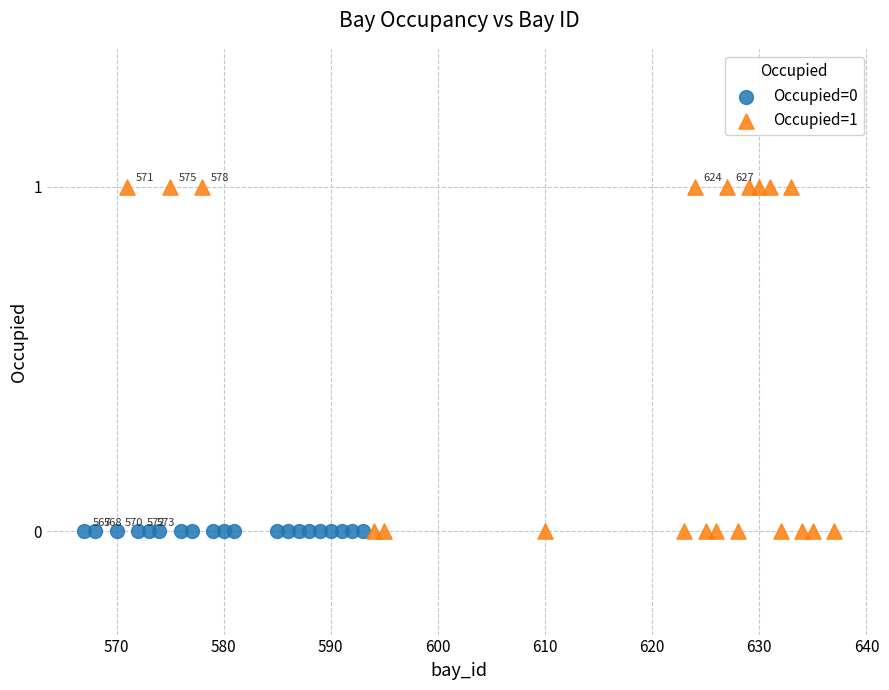

What are all the series names shown in the legend?

Occupied=0, Occupied=1